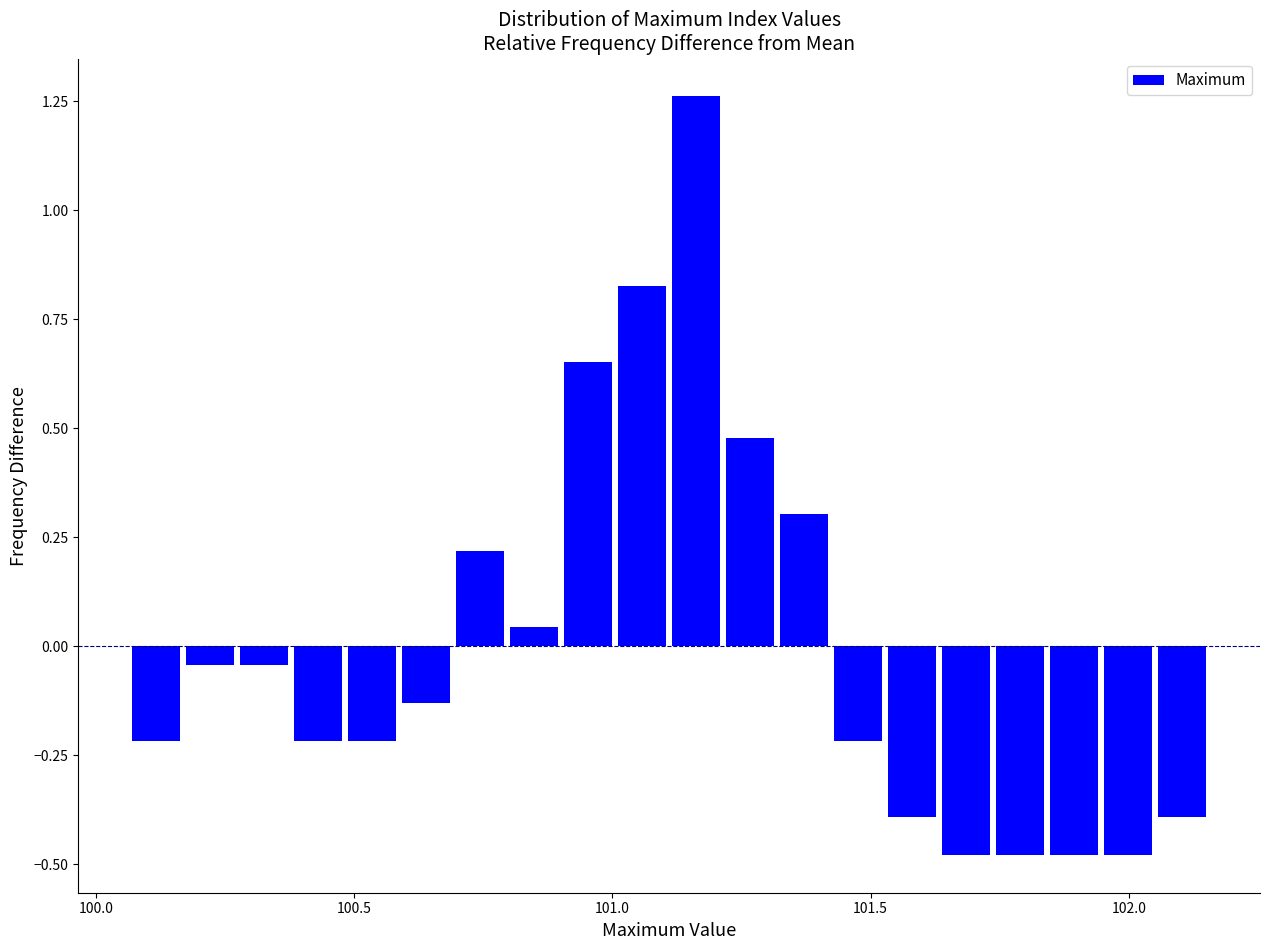

Read against the x-axis, roughly where is the centre of the tallest bar?

101.15